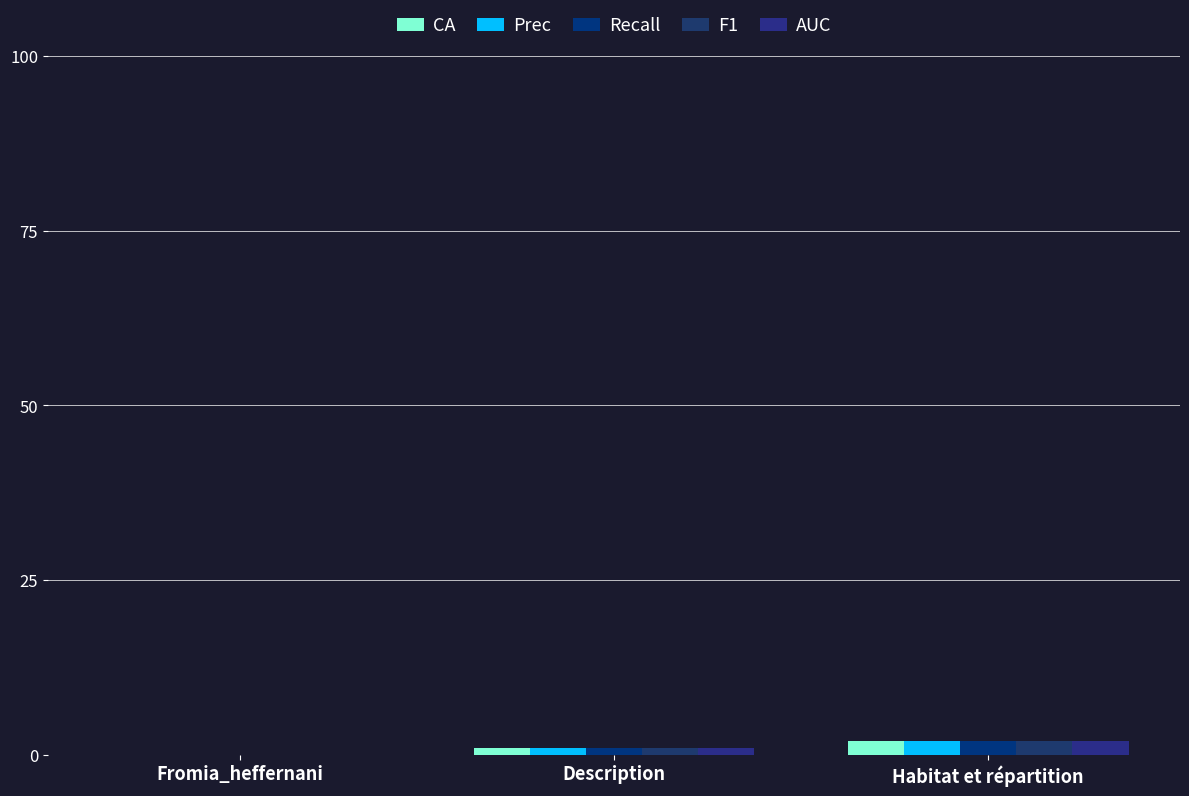

Between Habitat et répartition and Description, which is larger?

Habitat et répartition